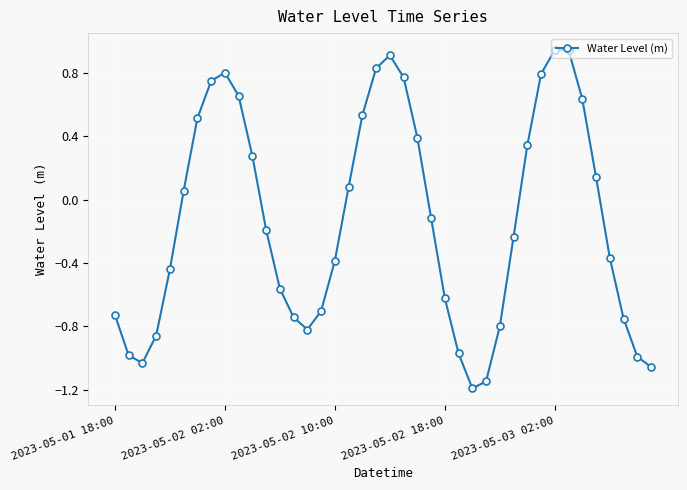

True or false: the data has more than 0 interior local peaks.

True